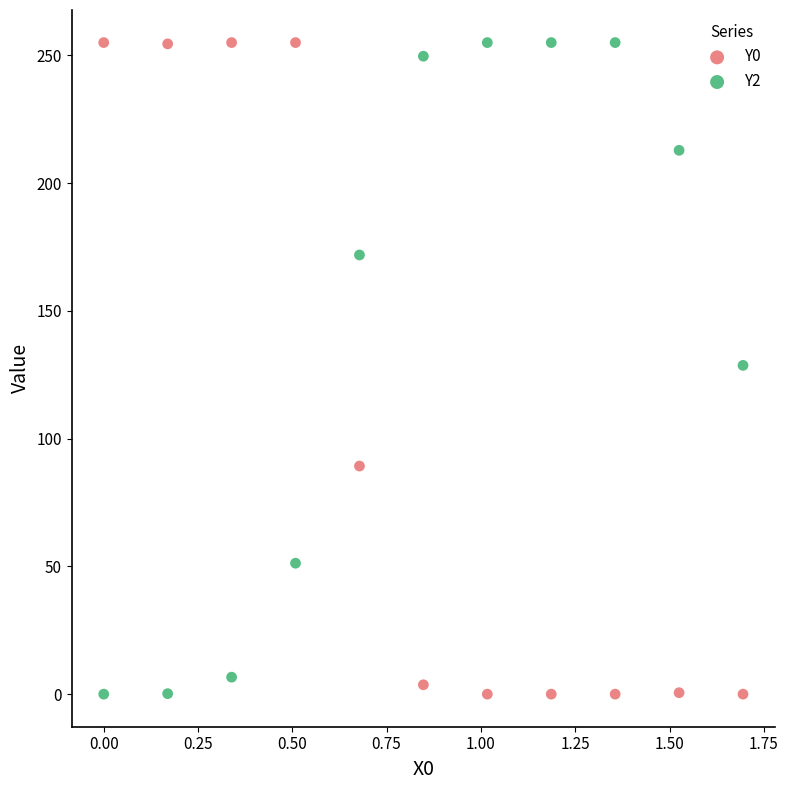

What is the X range (max minus min) for the scatter plot?

1.7